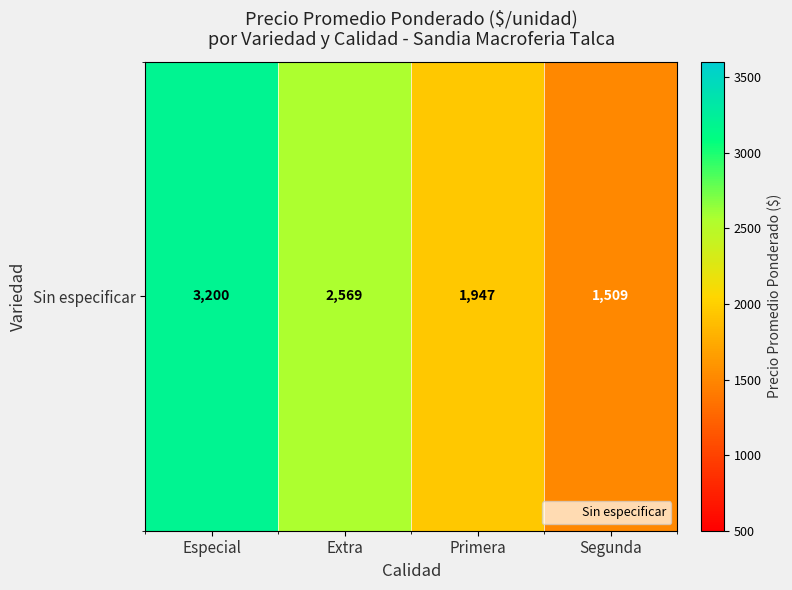

How many distinct data groups are displayed?

1